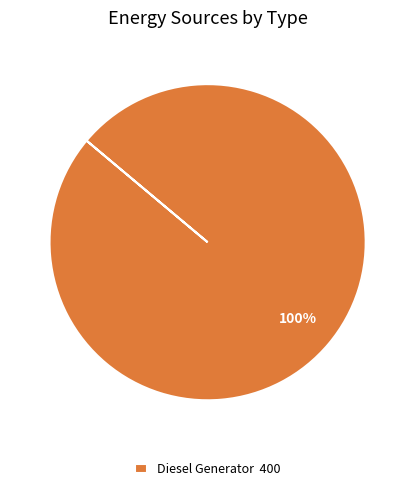

Does any single category account for the majority?

Yes